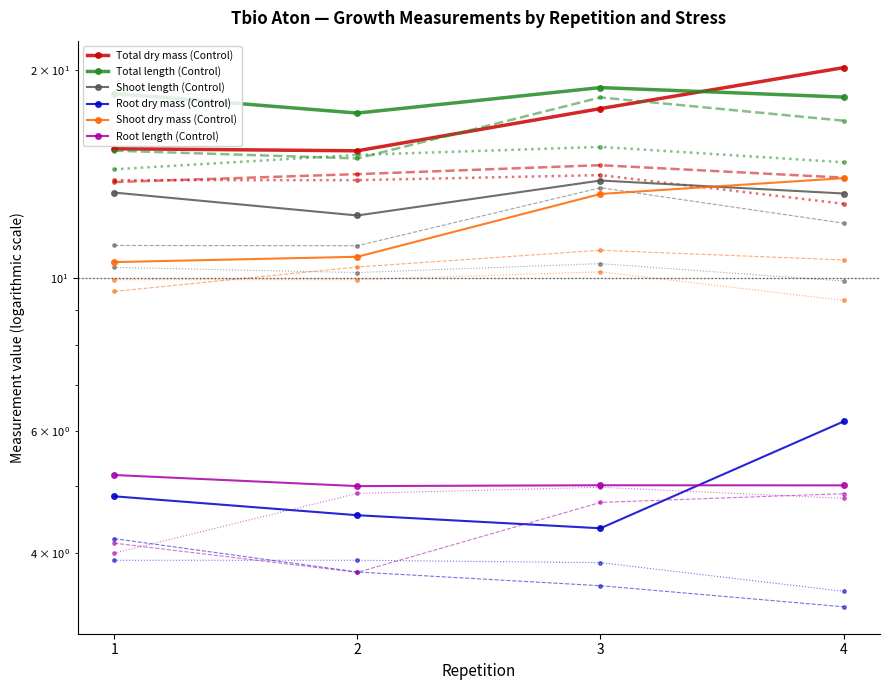

True or false: Root dry mass (Control) and Shoot dry mass (Control) cross at least once.

False